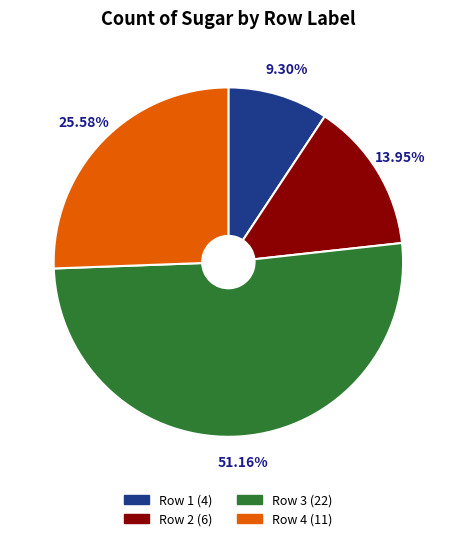

How many slices are in this pie chart?

4